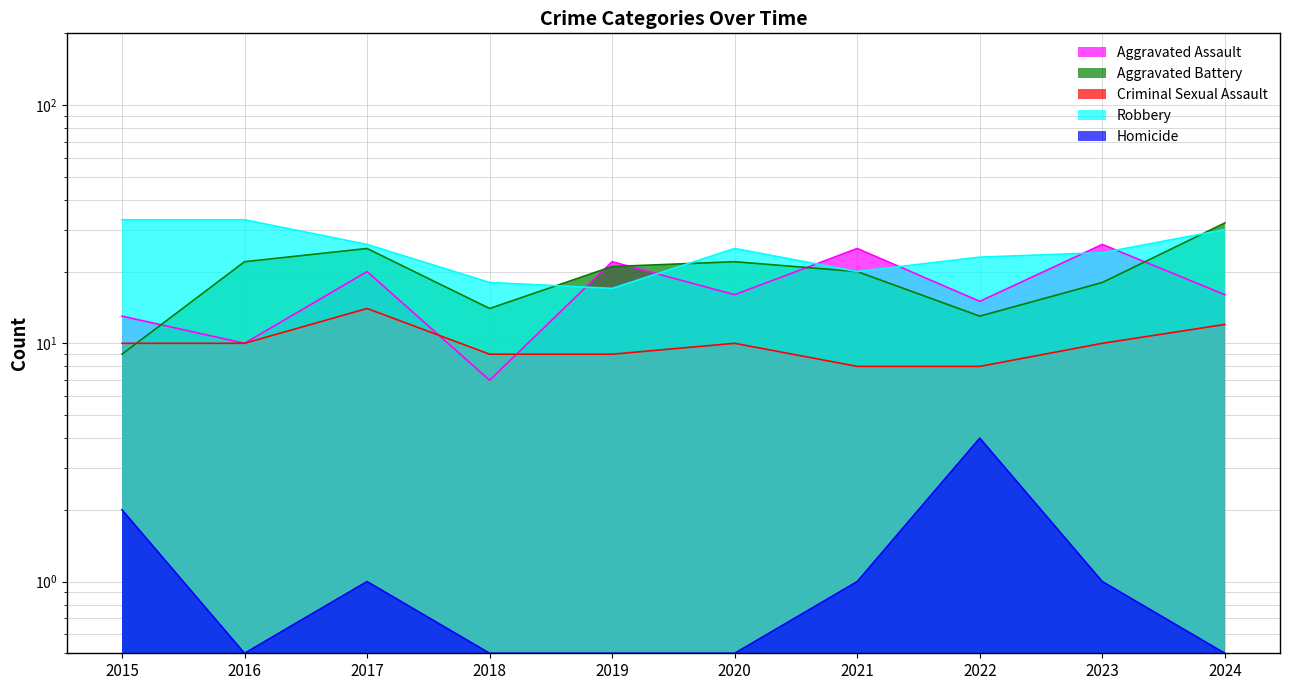

Rank the series by their maximum value, from lowest to highest.

Homicide, Criminal Sexual Assault, Aggravated Assault, Aggravated Battery, Robbery